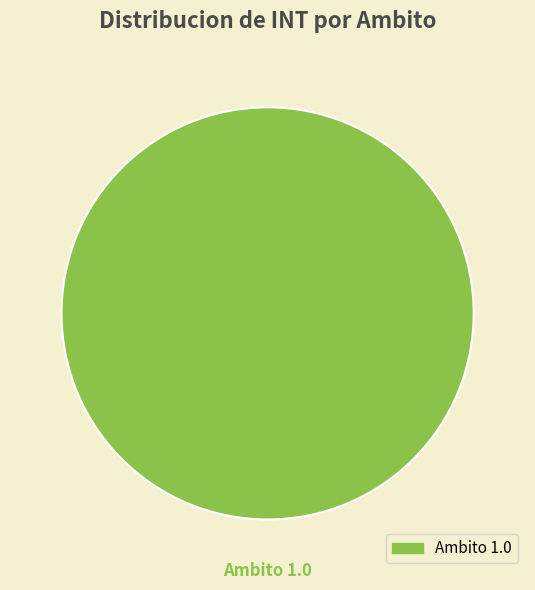

Count the number of slices in the pie.

1